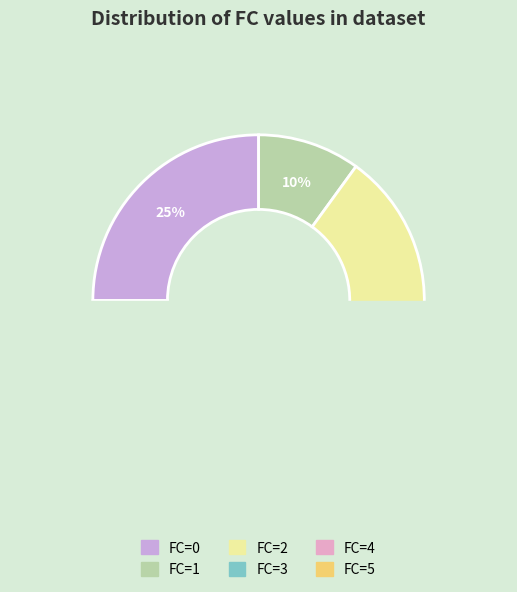

What is the smallest slice in the pie chart?

FC=1